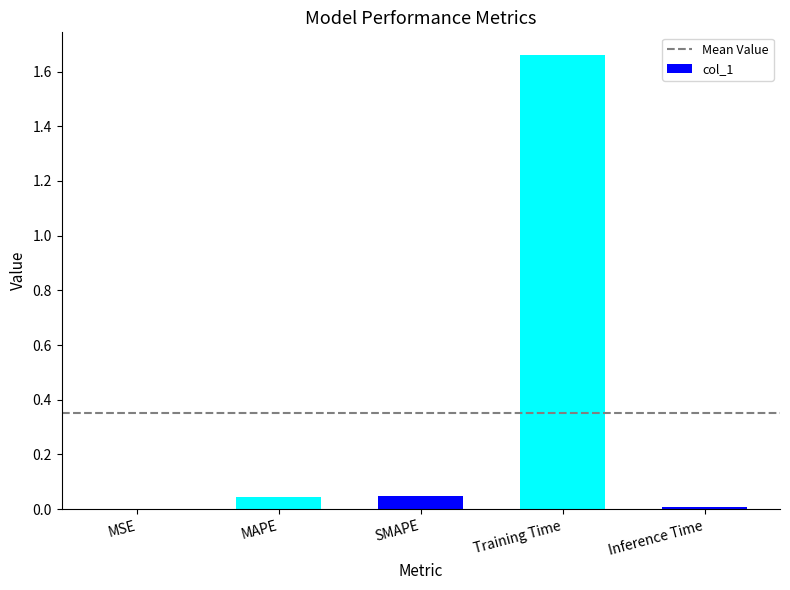

What is the sum of all values?

1.8